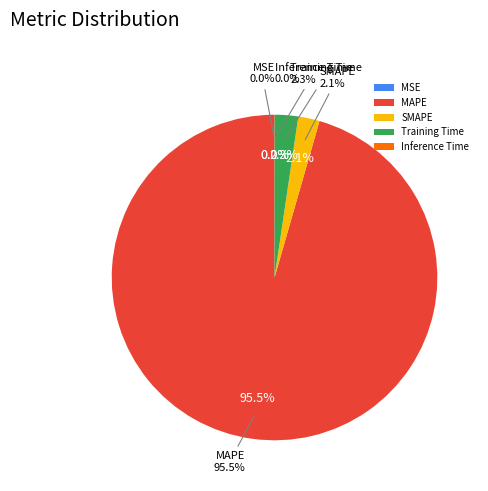

Is it true that Training Time is 2% of the pie?

True